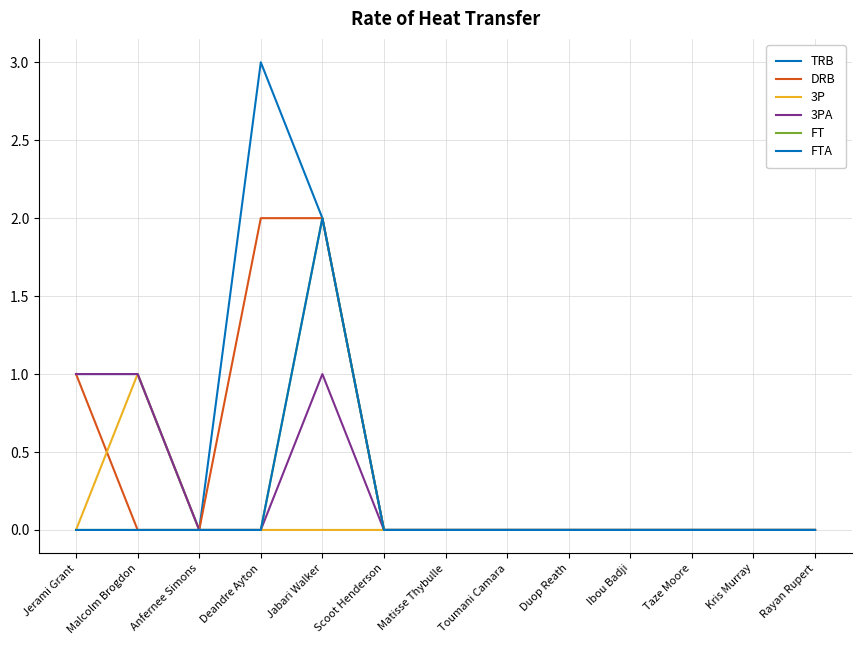

Does the chart display data point markers on the line(s)?

No